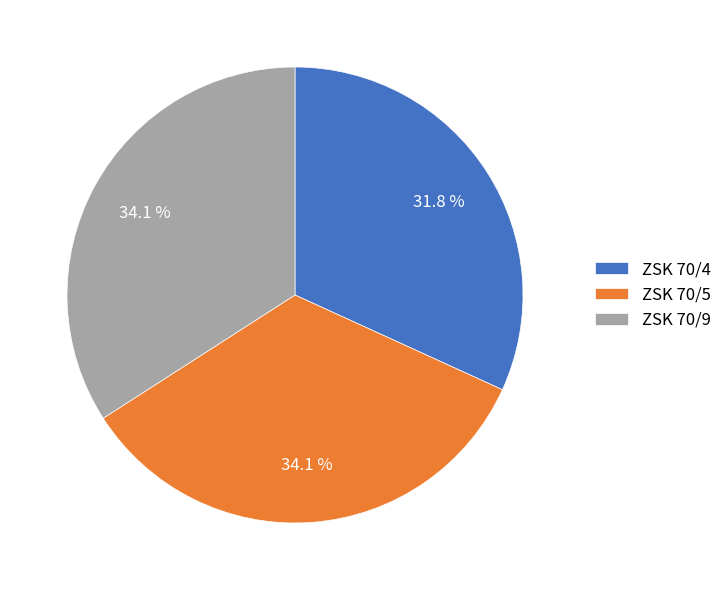

What percentage is the ZSK 70/4 slice, to the nearest percent?

32%